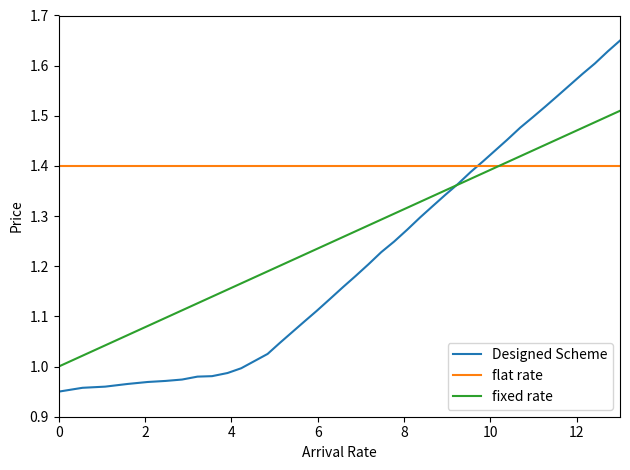

What is the sum of all fixed rate values?

51.2